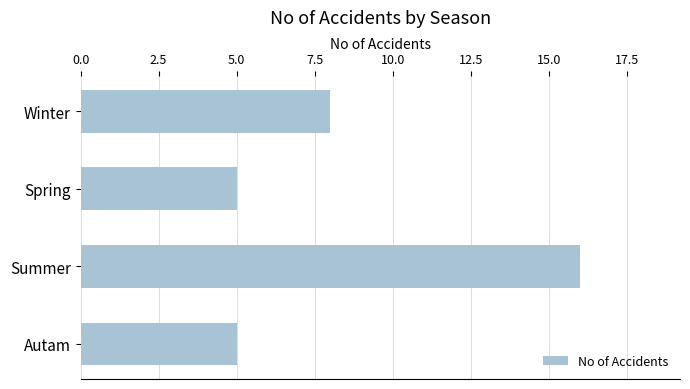

Reading top to bottom, transcribe all the data shown in this chart.

8	5	16	5